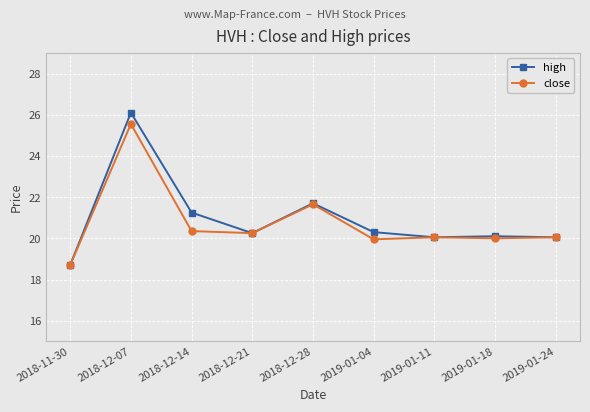

Which series has the widest spread of values?

high